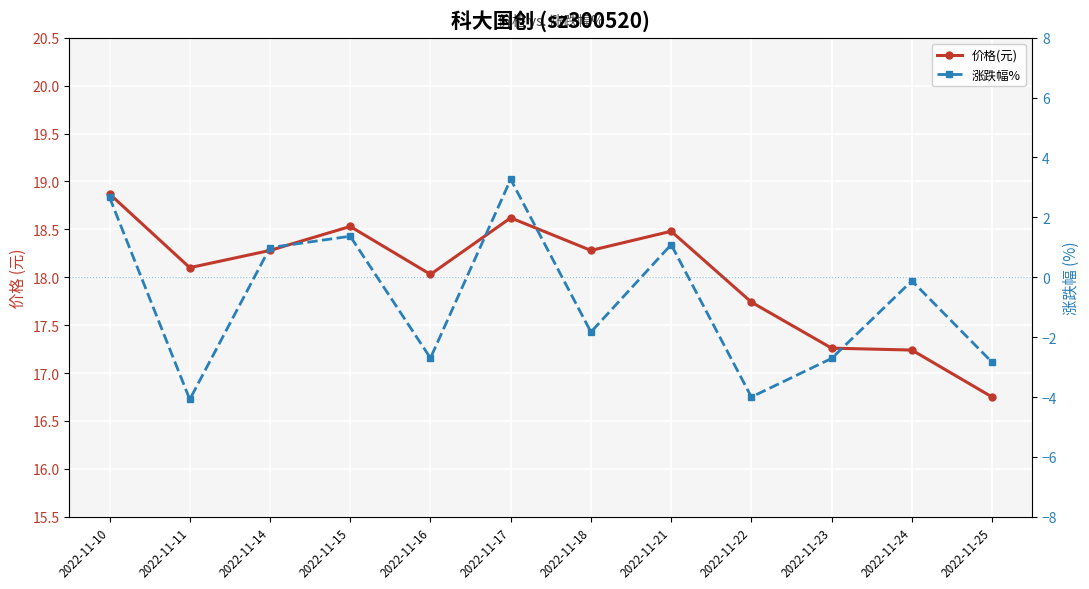

How many lines are shown in the chart?

2